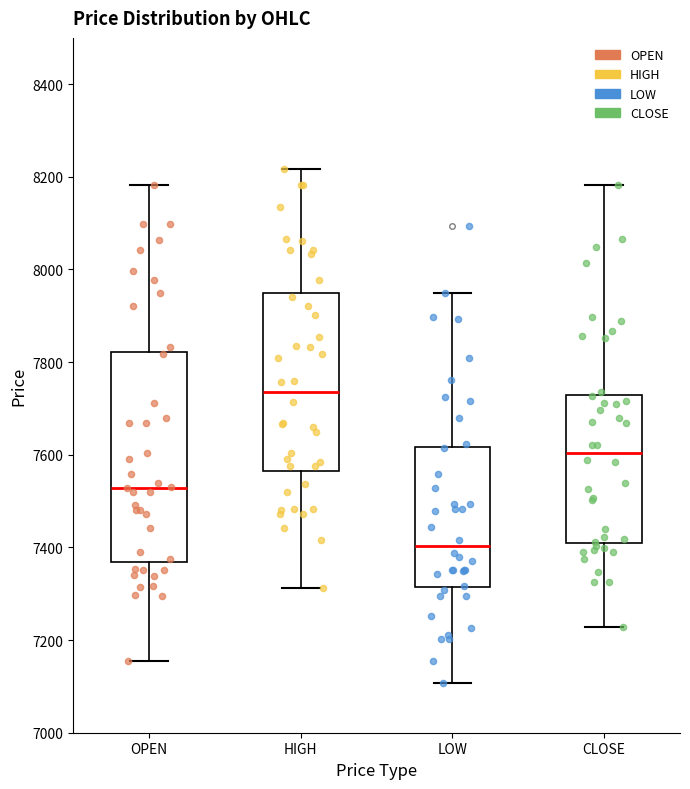

Comparing the boxes themselves (not the whiskers), which one is the tallest?

OPEN